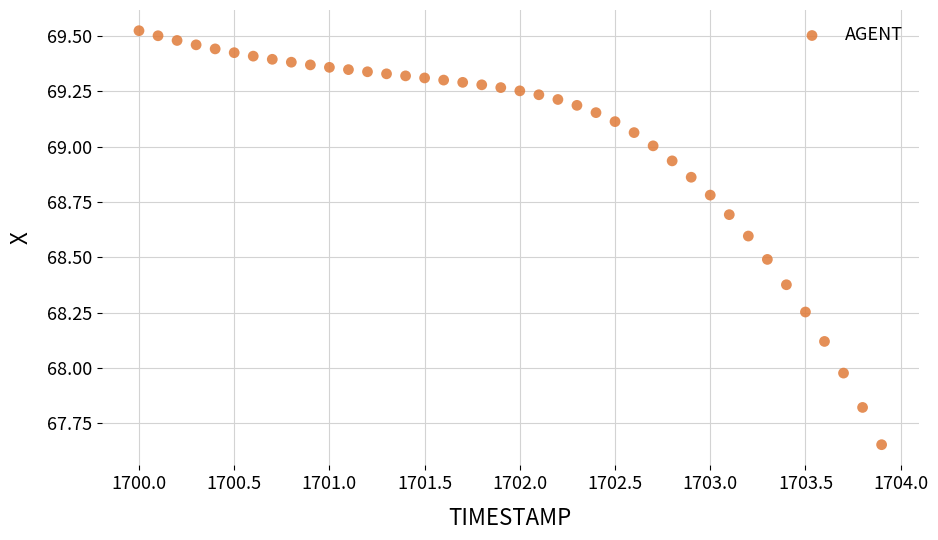

What is the range of X values (max minus min)?

3.9